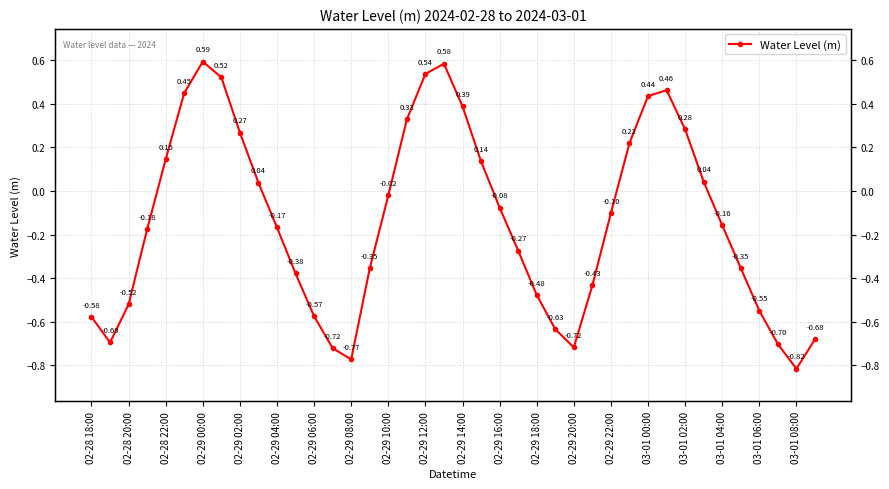

True or false: the data shows 0.2 at 02-29 08:00.

False